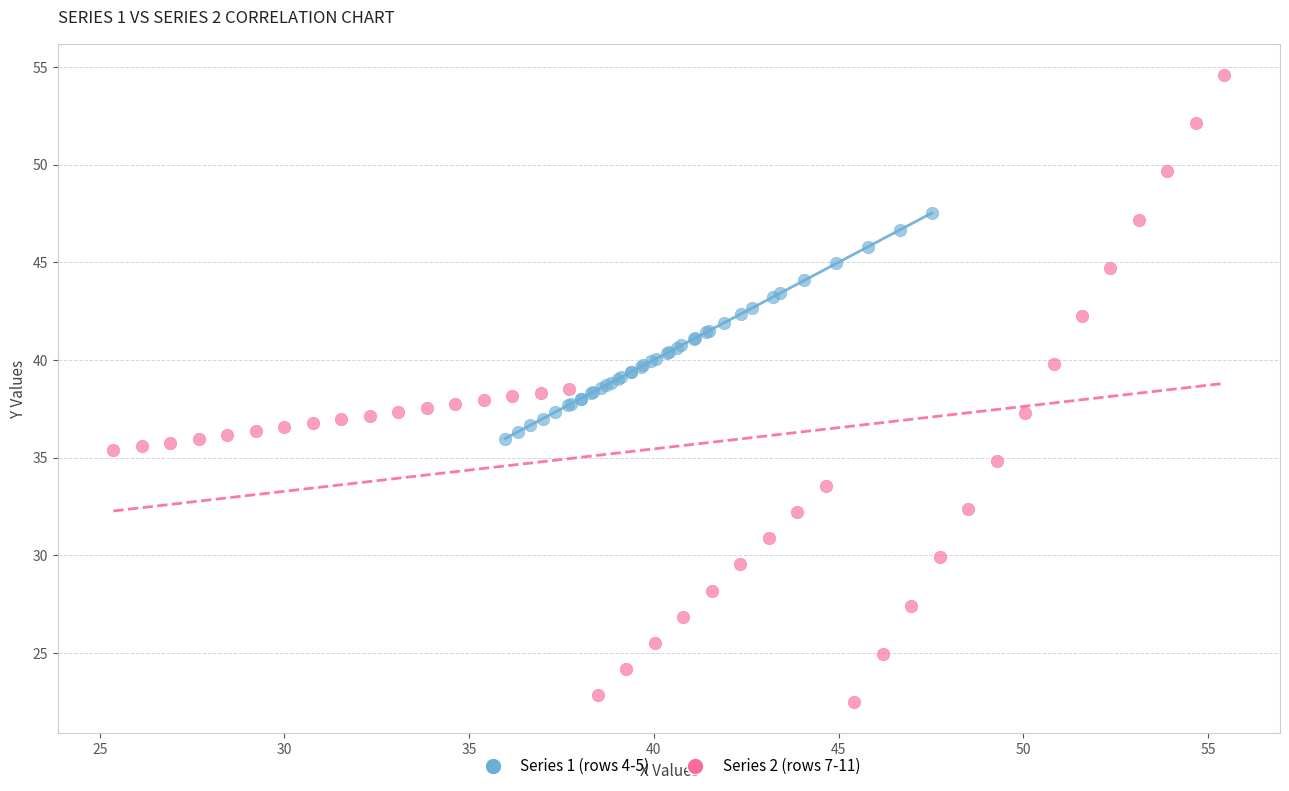

Which series reaches the minimum Y coordinate?

Series 2 (rows 7-11)